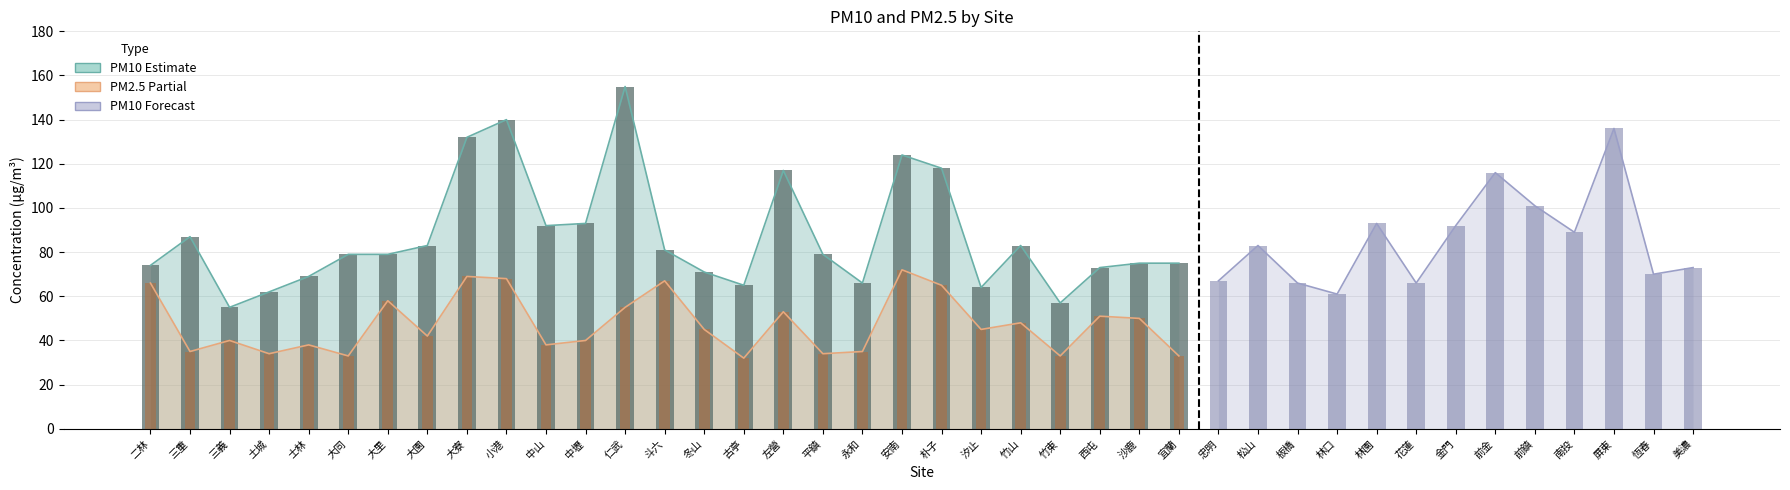

At which category does the chart reach its minimum across all series?

古亭